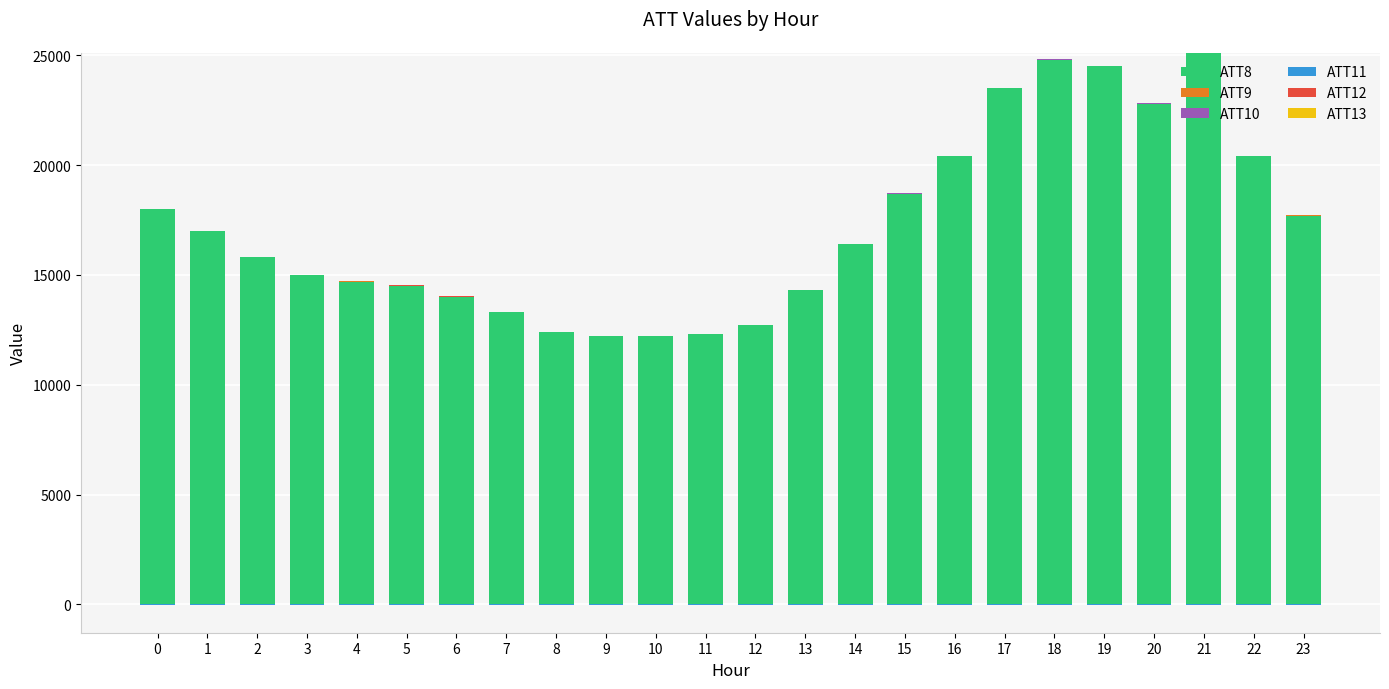

Which series has the largest total across all categories?

ATT8